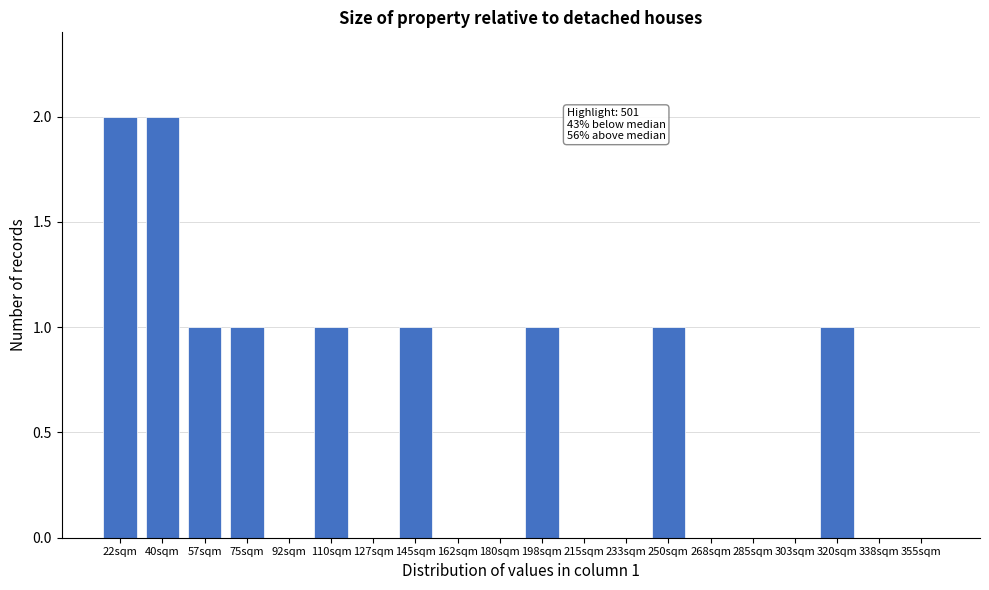

Reading left to right, transcribe all the data shown in this chart.

22sqm=2	40sqm=2	57sqm=1	75sqm=1	92sqm=0	110sqm=1	127sqm=0	145sqm=1	162sqm=0	180sqm=0	198sqm=1	215sqm=0	233sqm=0	250sqm=1	268sqm=0	285sqm=0	303sqm=0	320sqm=1	338sqm=0	355sqm=0